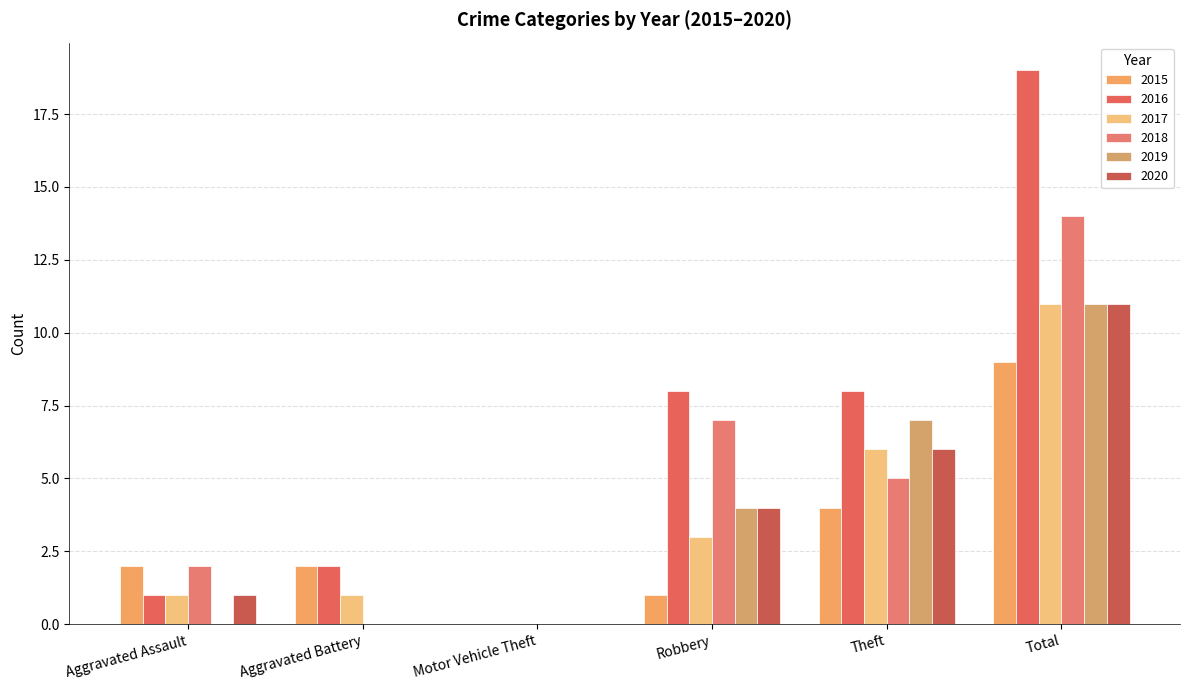

Which series has the largest range (max minus min)?

2016